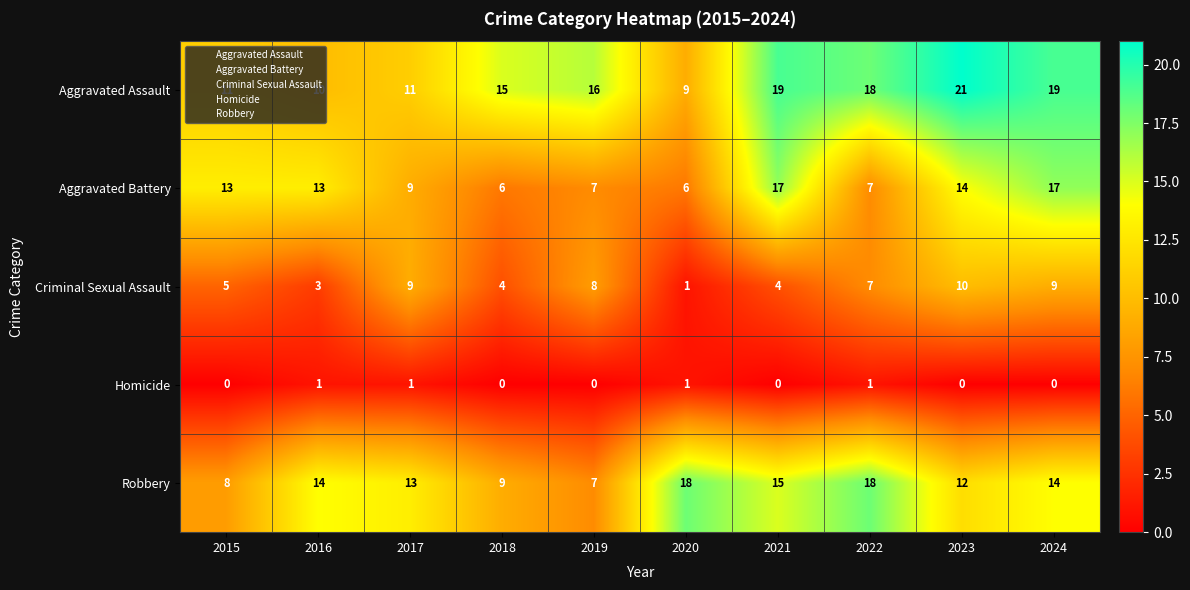

Which series has the widest spread of values?

Aggravated Assault